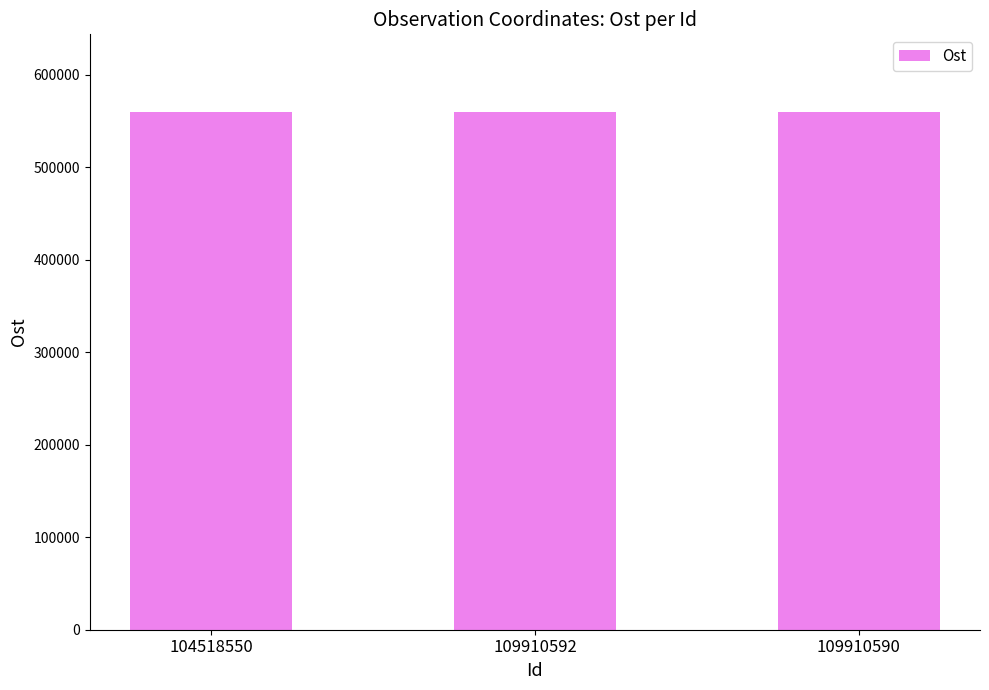

True or false: the data shows 988503.3 at 109910590.

False